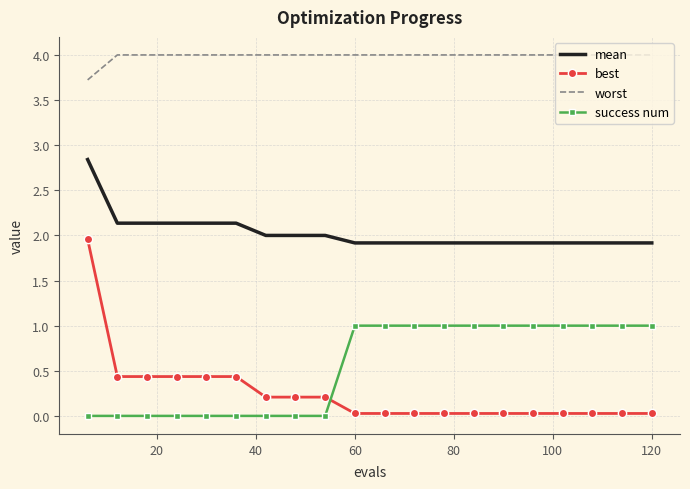

Which series has the largest total across all categories?

worst